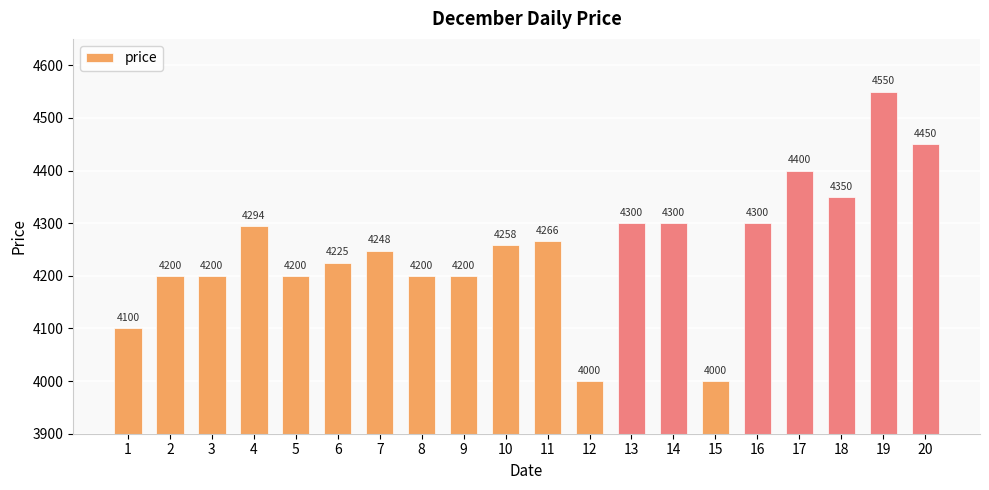

Count the number of data series in this chart.

1